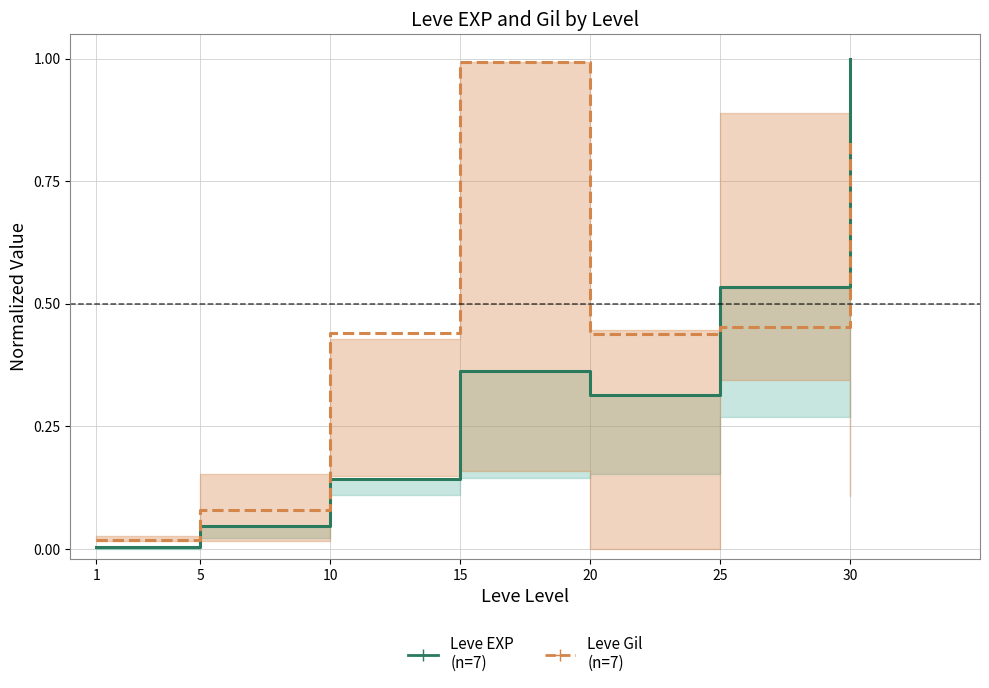

True or false: Leve EXP
(normalized) has more than 0 points higher than both neighbors.

True